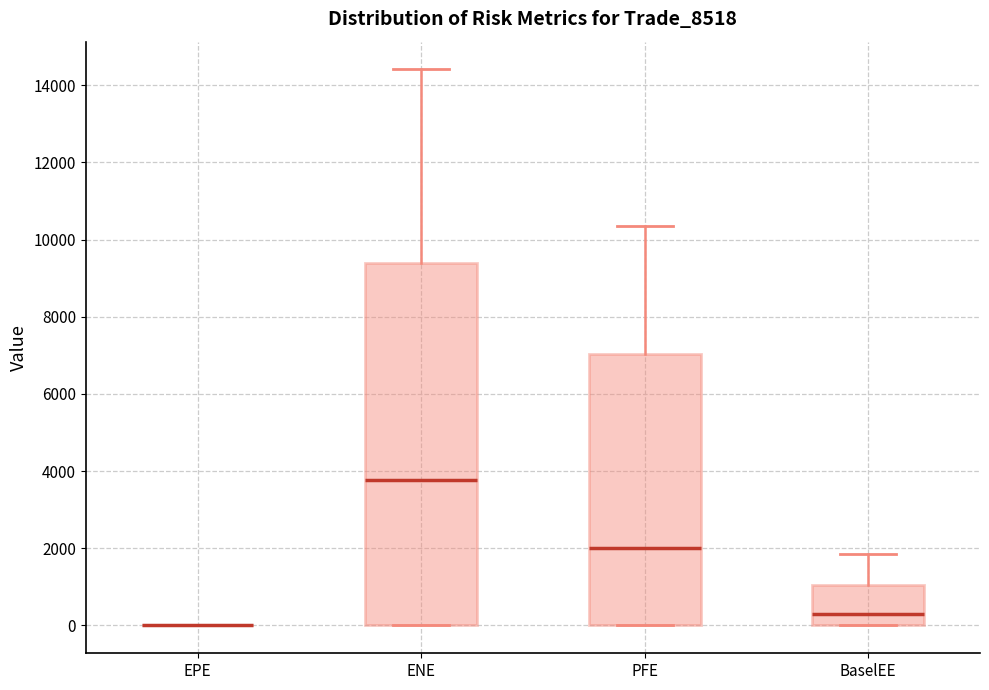

Comparing the boxes themselves (not the whiskers), which one is the tallest?

ENE